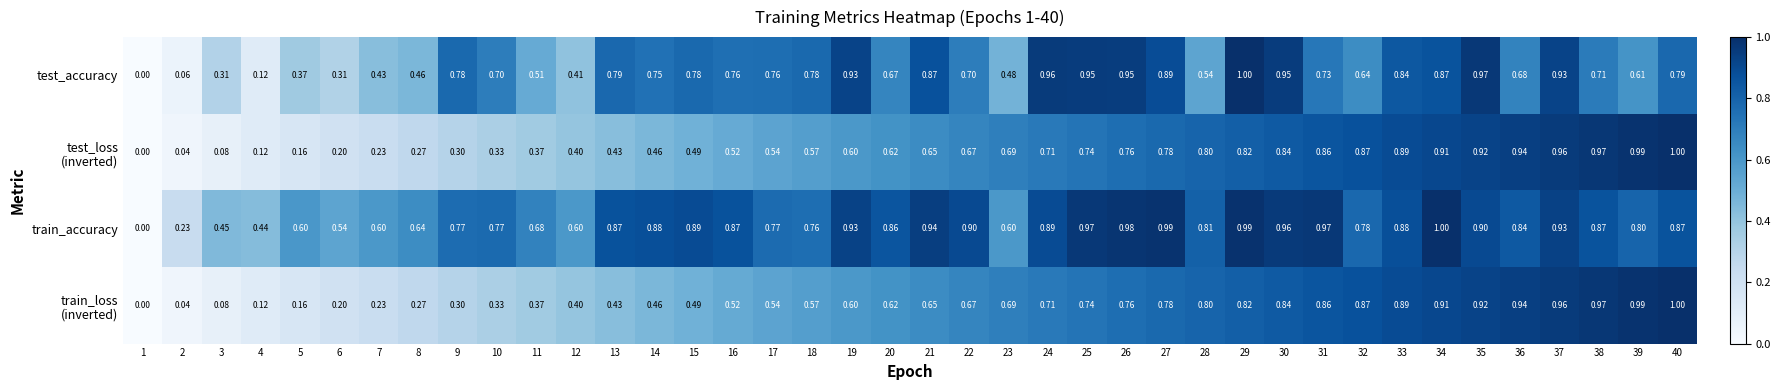

Which series has the largest total across all categories?

train_accuracy